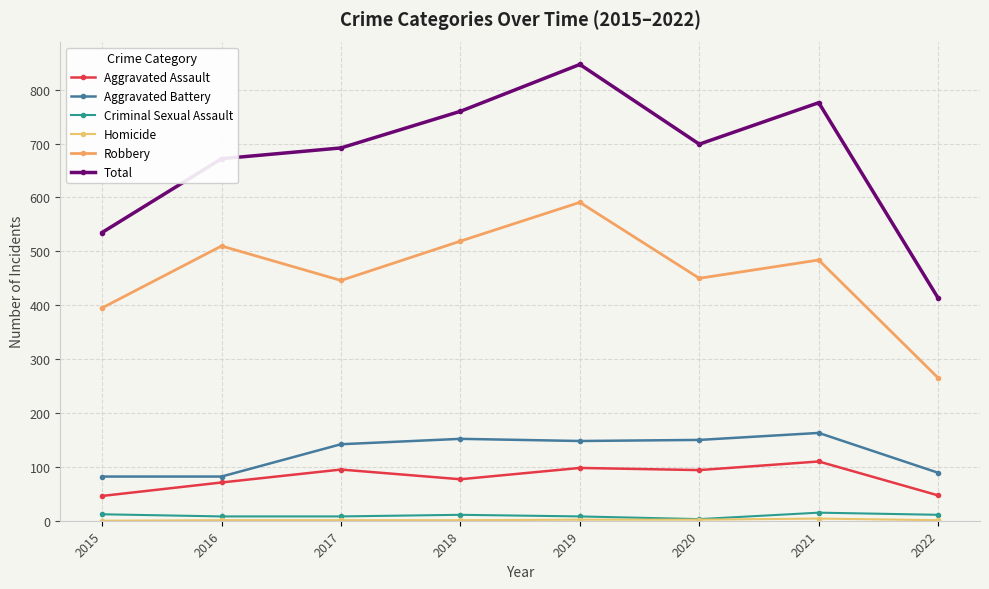

What is the greatest value displayed?

847